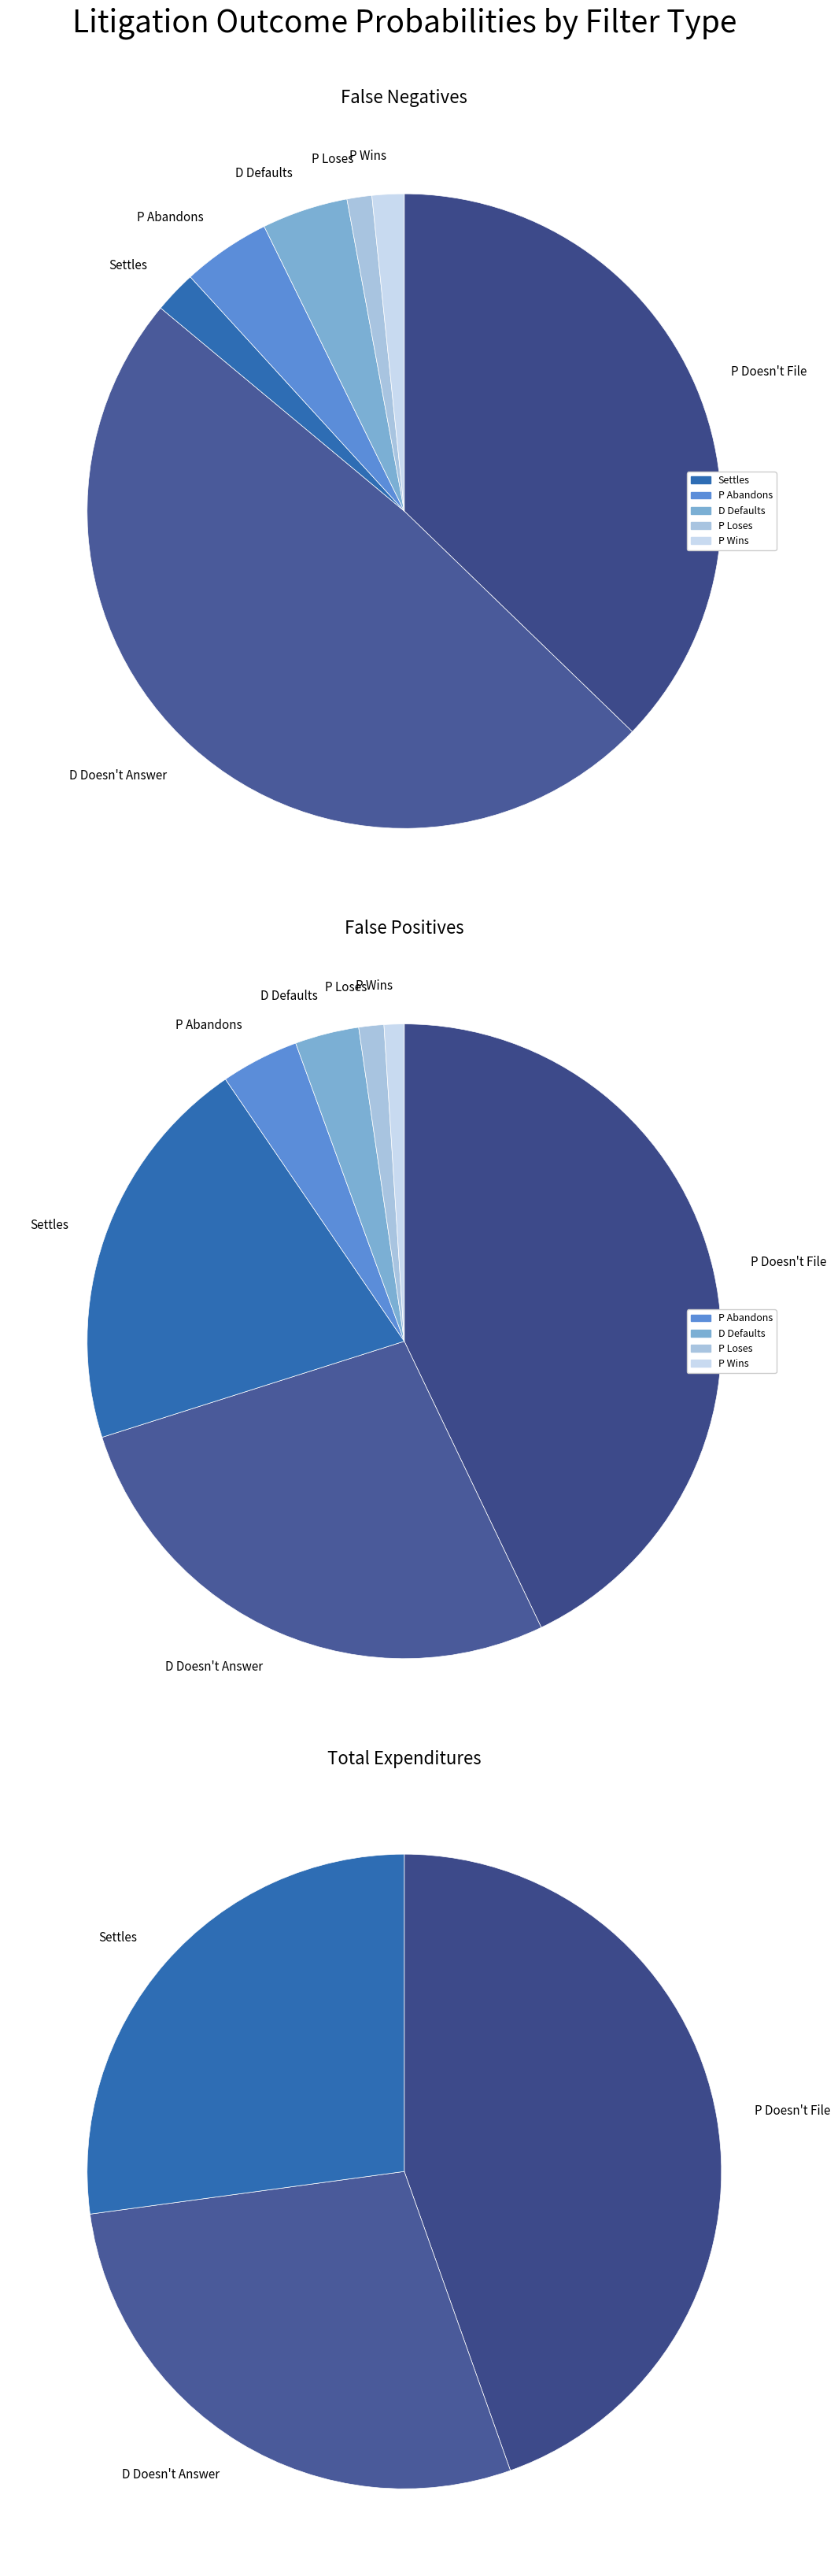

Is there a majority slice in this chart?

No